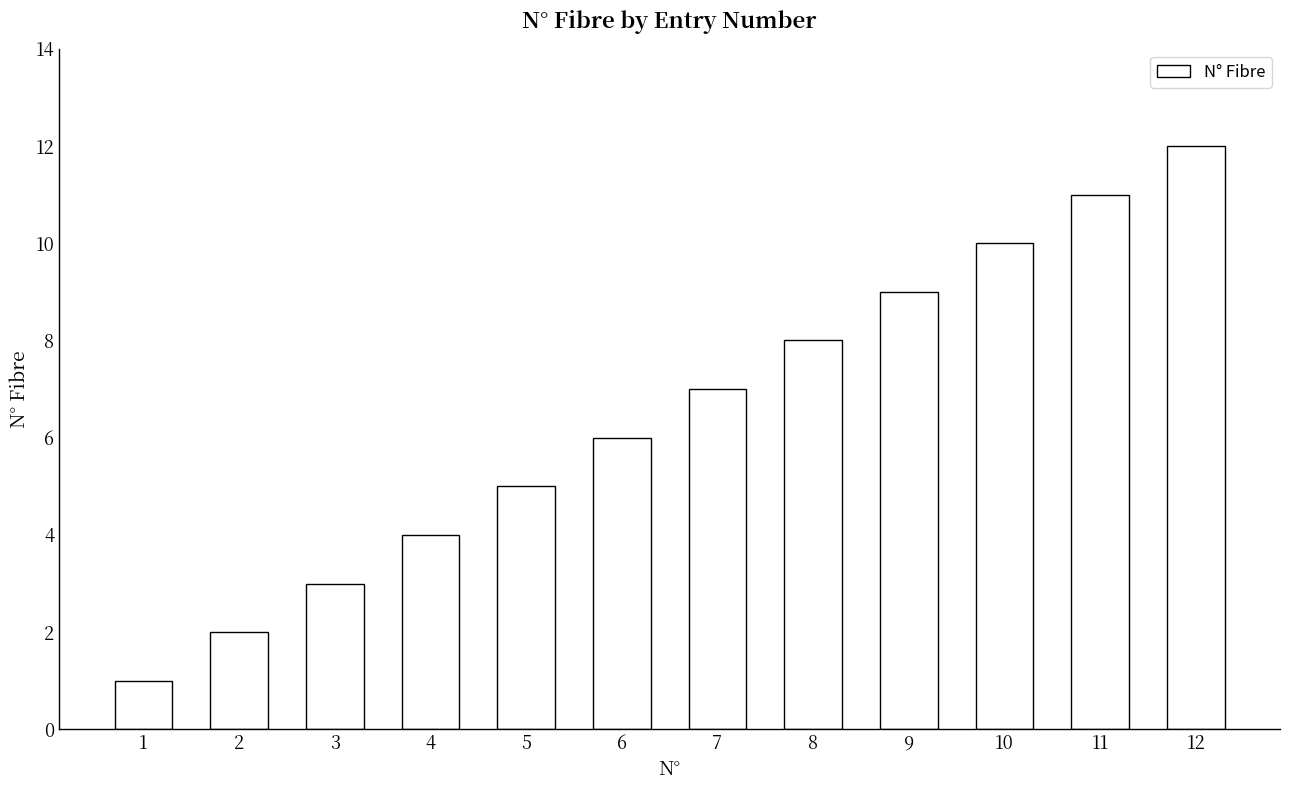

What is the sum of all values?

78